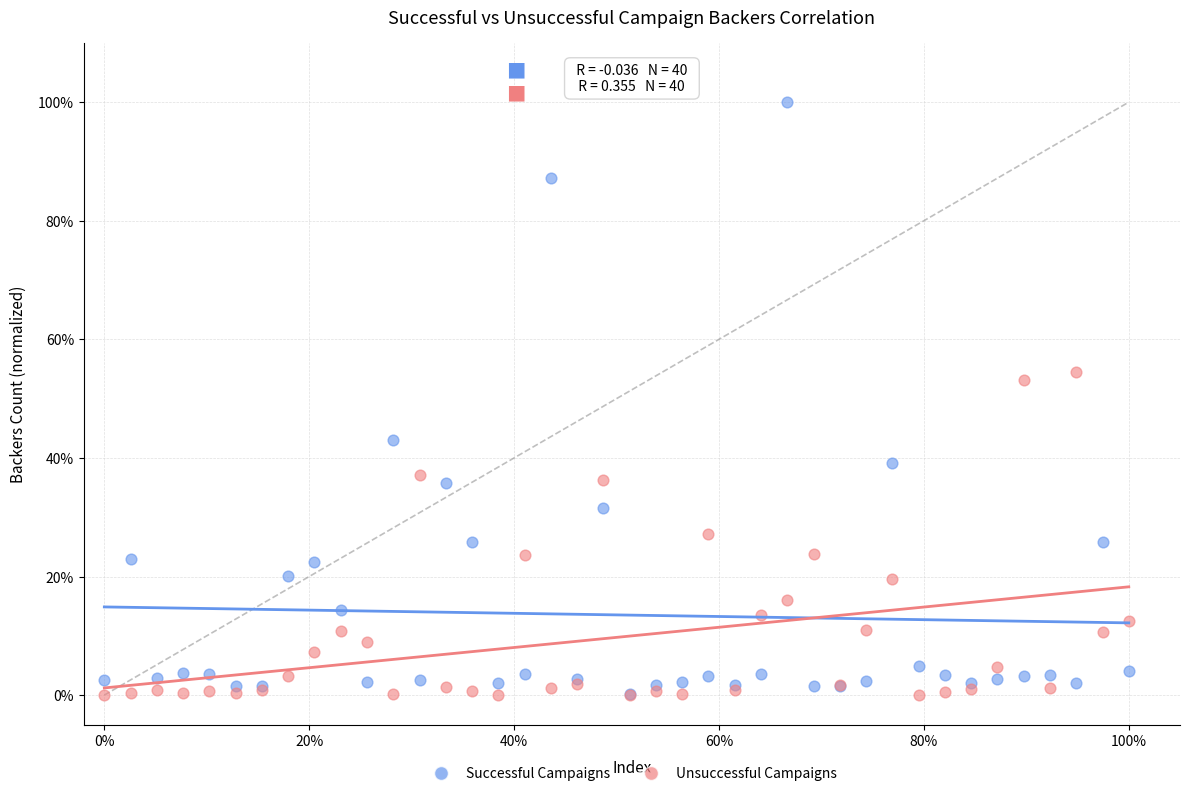

Which series contains the highest Y value?

Successful Campaigns